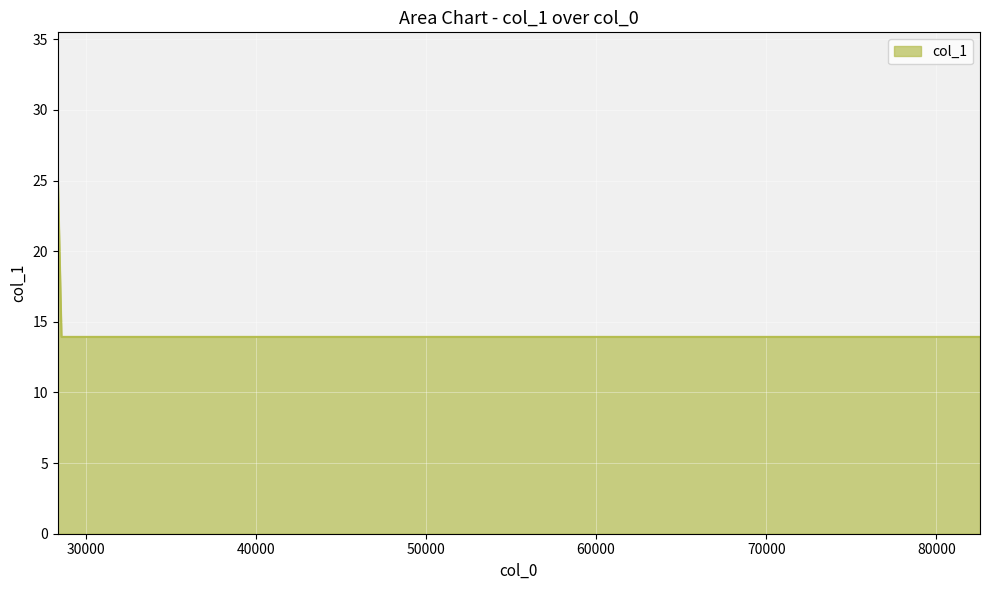

True or false: the data has more than 2 interior local peaks.

False